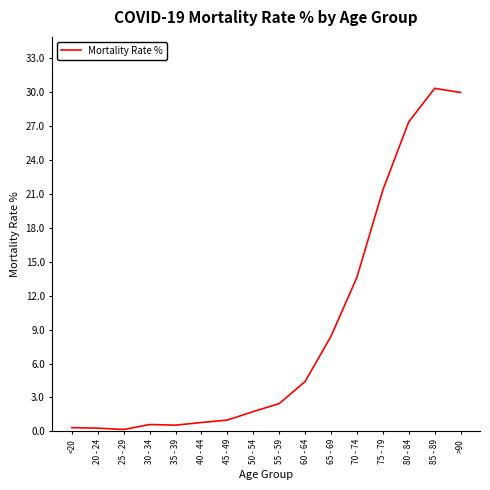

What position from the right is 80 - 84?

3